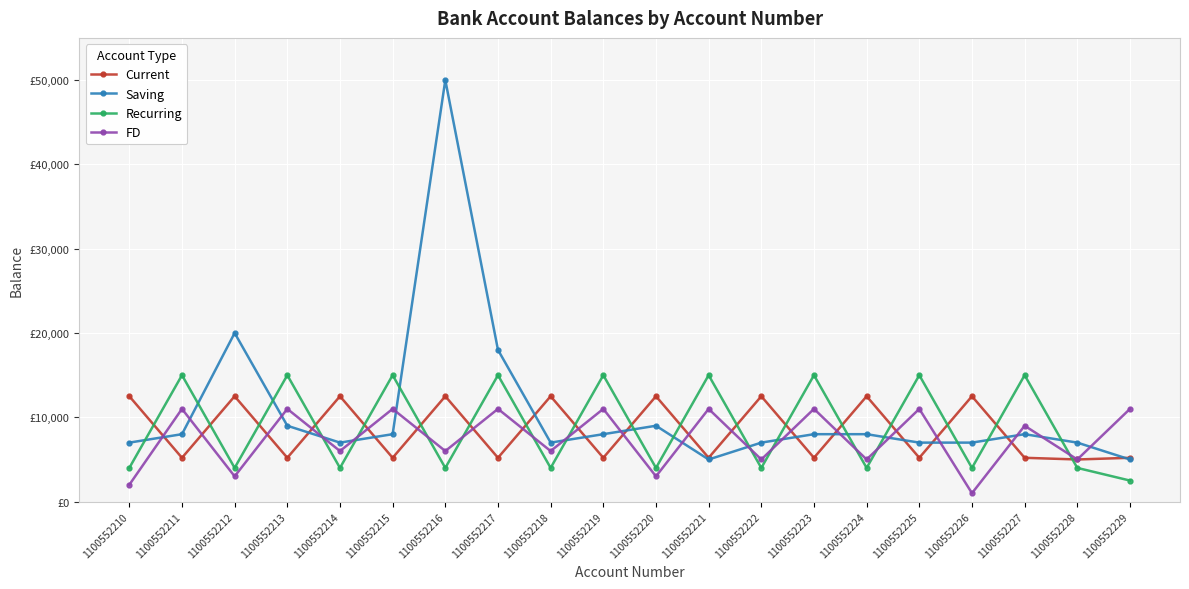

What is the average value of the FD series?

7500